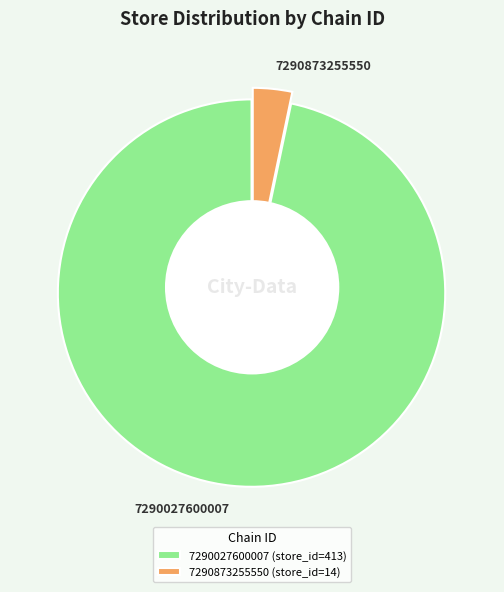

Count the number of slices in the pie.

2